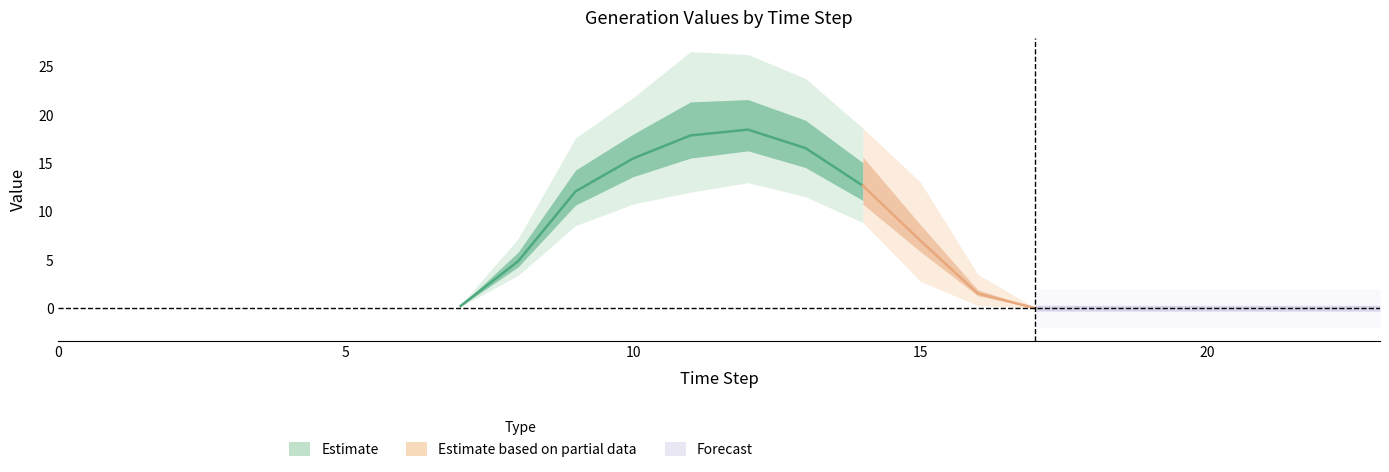

Rank the categories by gen6 value from highest to lowest.

12, 11, 13, 10, 14, 9, 15, 8, 16, 7, 17, 18, 19, 1, 2, 0, 3, 4, 5, 6, 20, 21, 22, 23